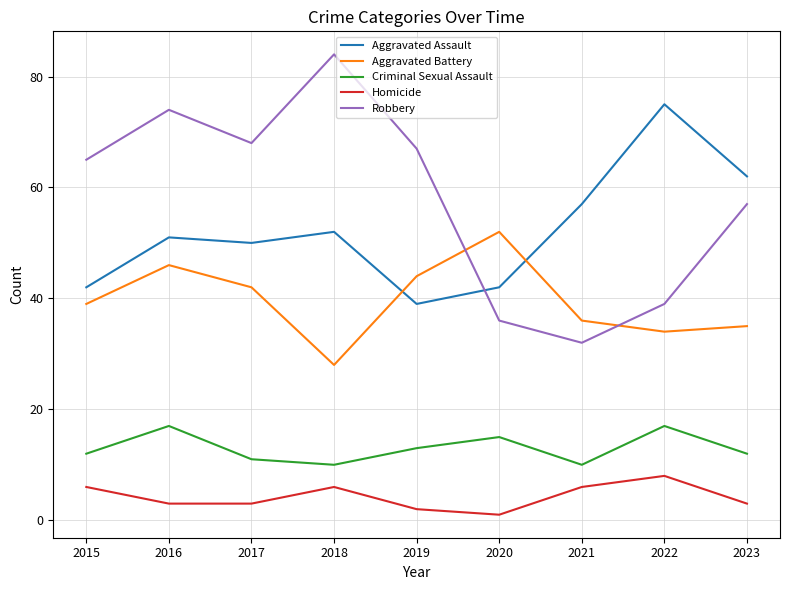

List the series in order of their peak value, lowest first.

Homicide, Criminal Sexual Assault, Aggravated Battery, Aggravated Assault, Robbery